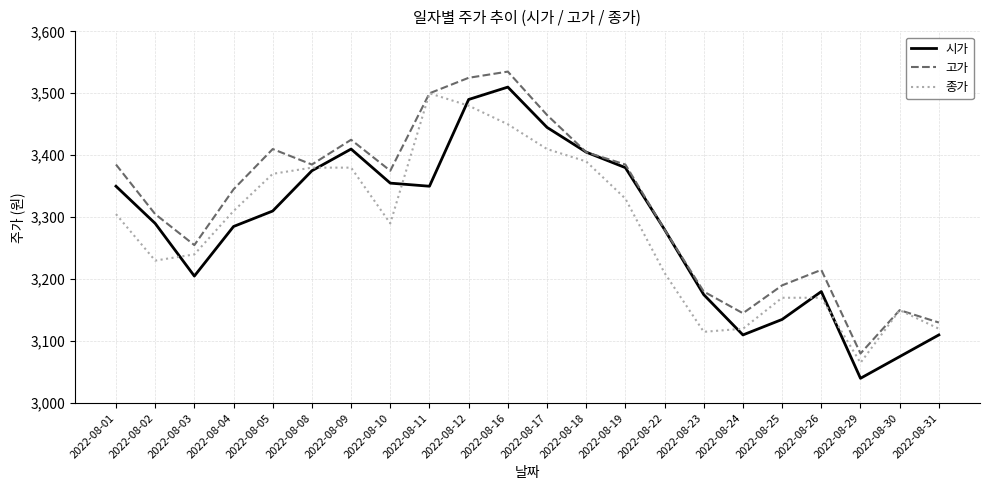

Which series has the largest total across all categories?

고가